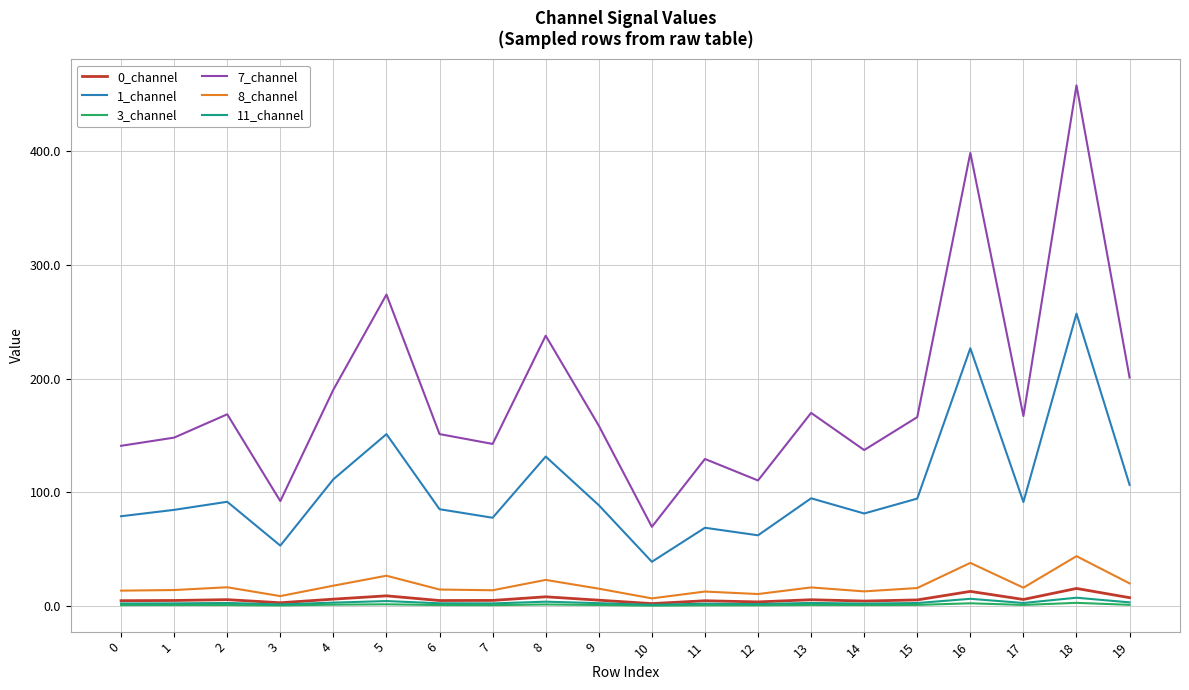

Which series has the widest spread of values?

7_channel